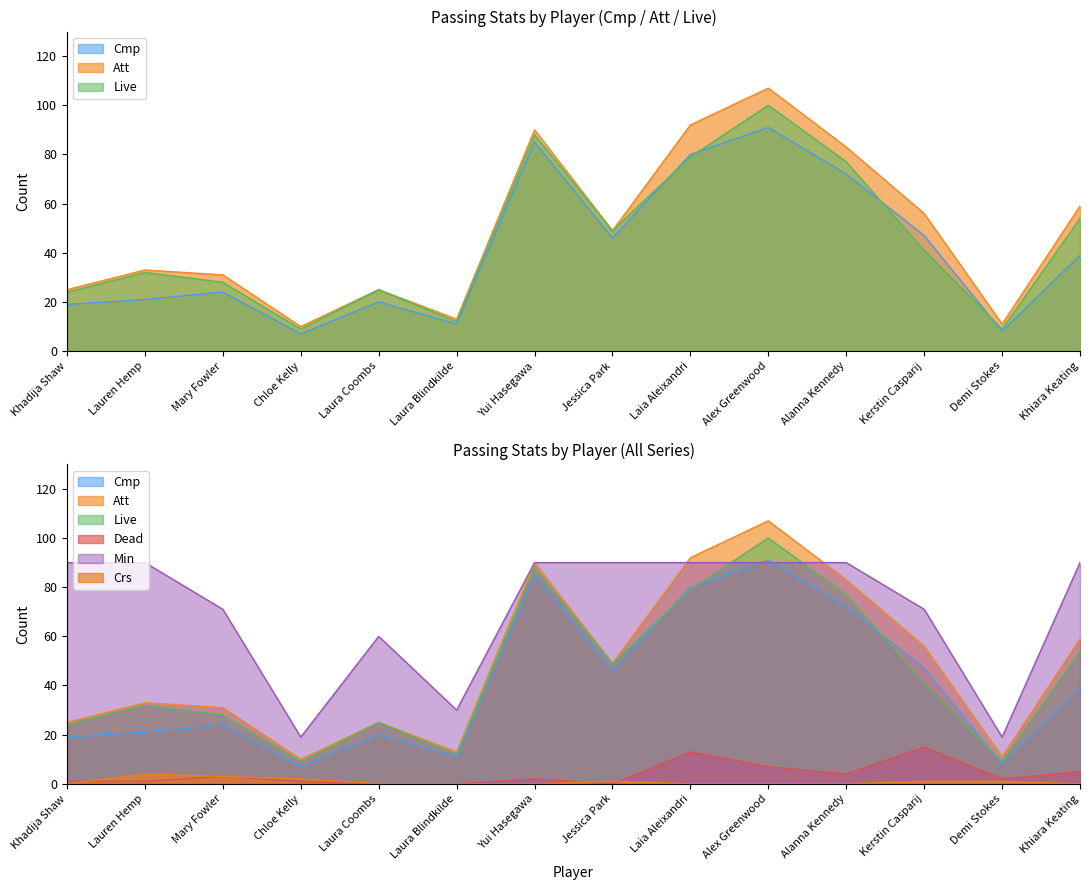

How many interior local peaks does the Live series have?

4